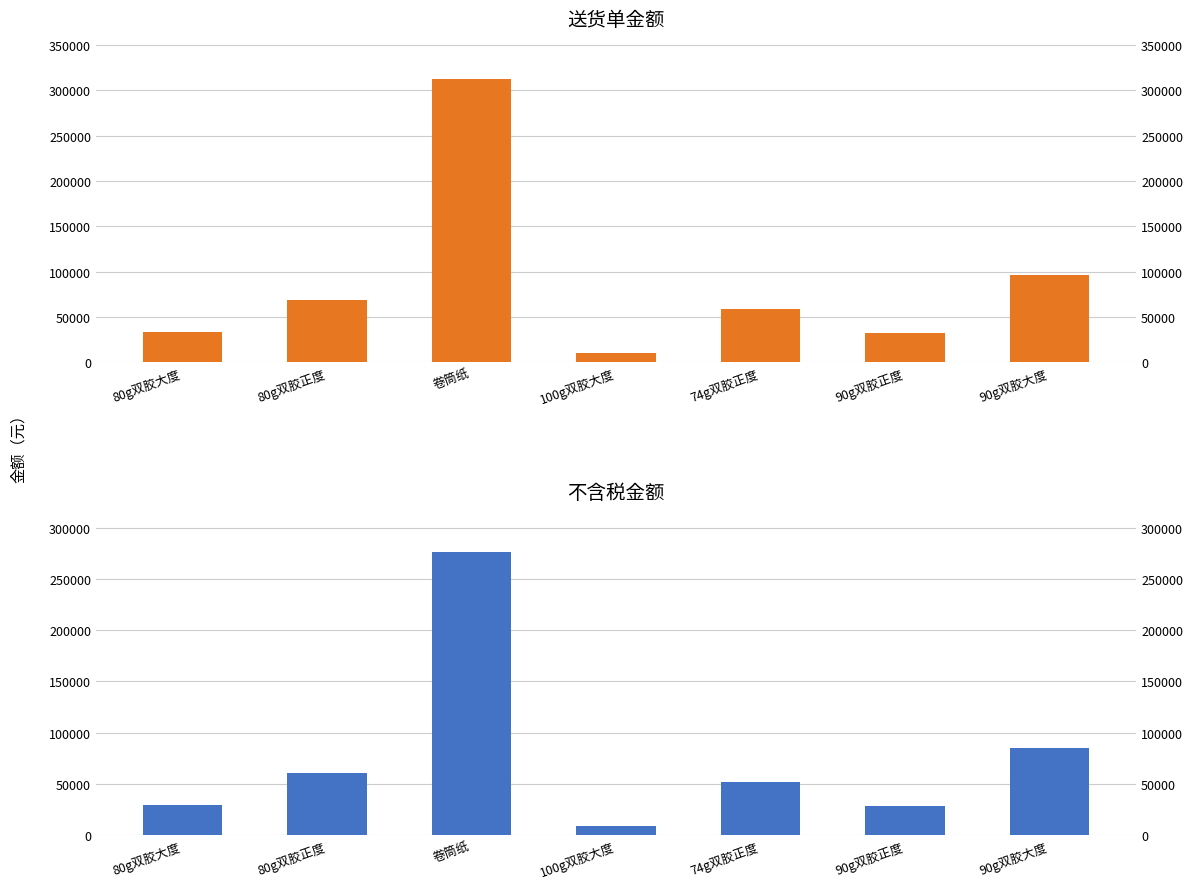

What is the difference between the highest and lowest values at 卷筒纸?

35971.5